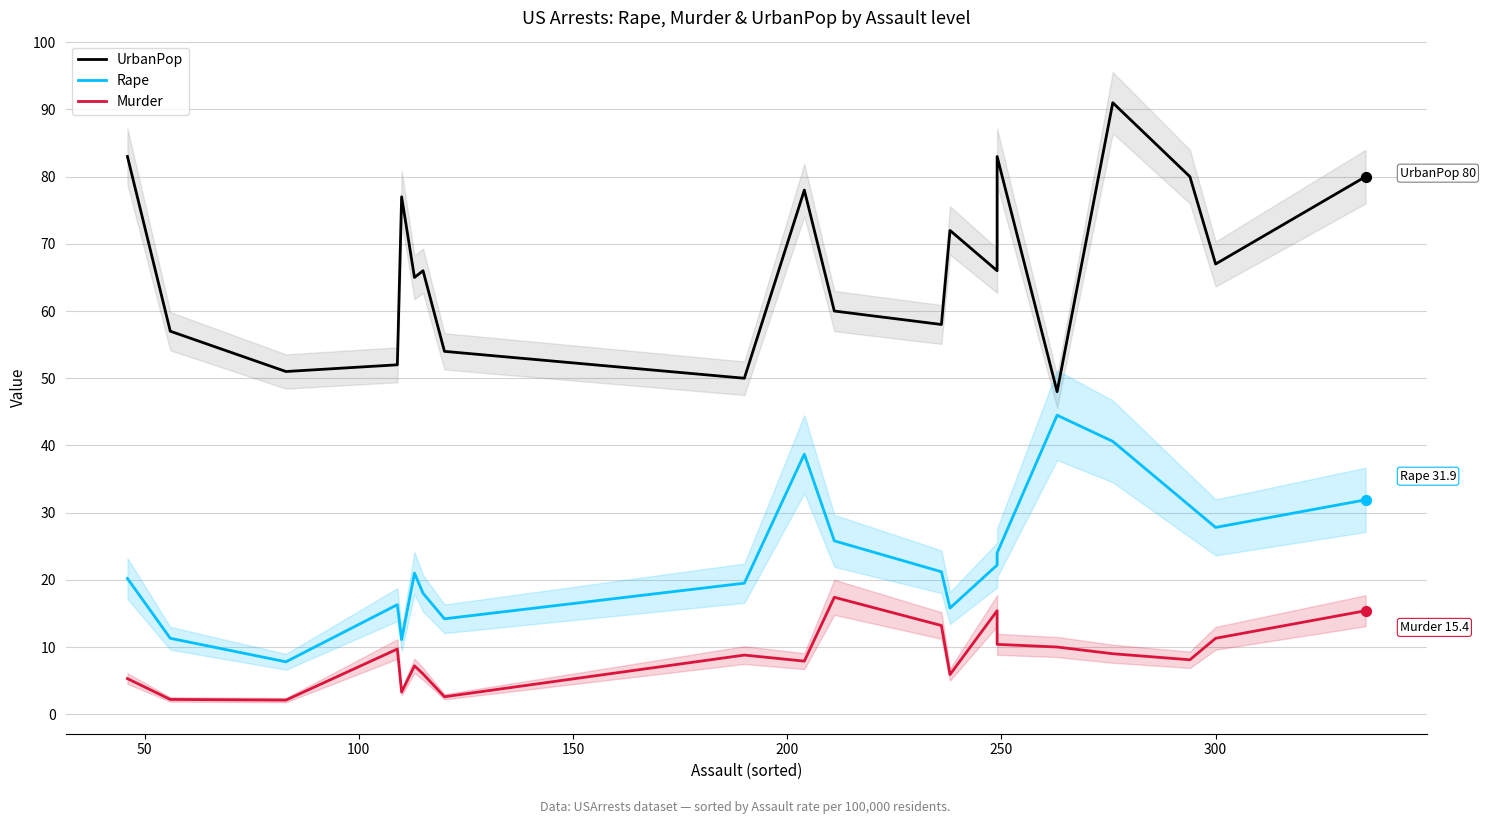

Which series has the widest spread of Y values?

UrbanPop